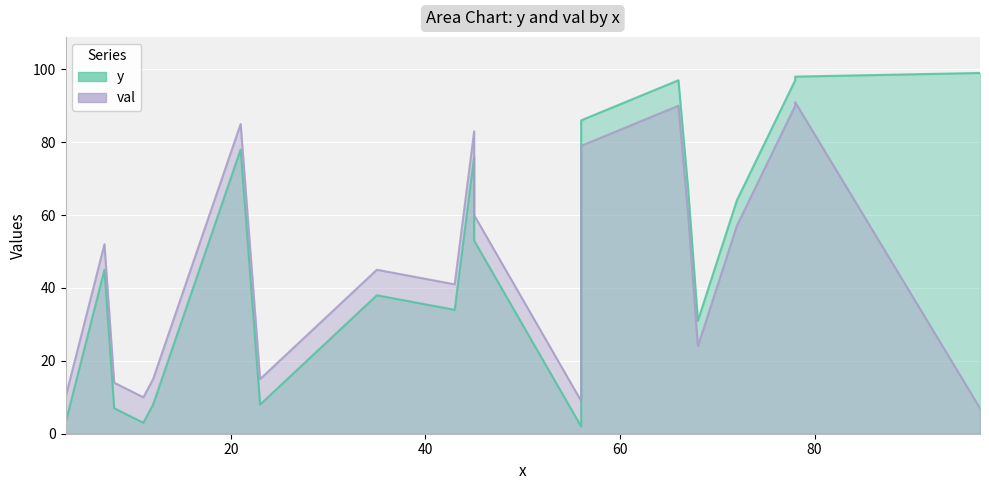

What is the difference between the val values at 11 and 66?

80